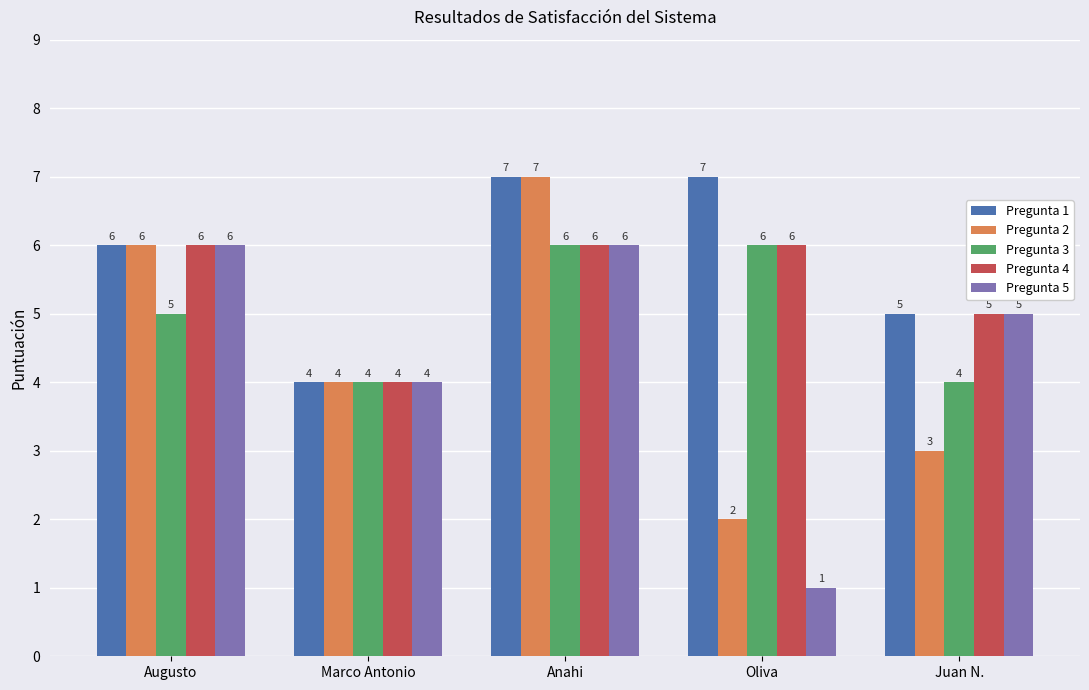

What is the approximate value of Pregunta 5 at Augusto?

6